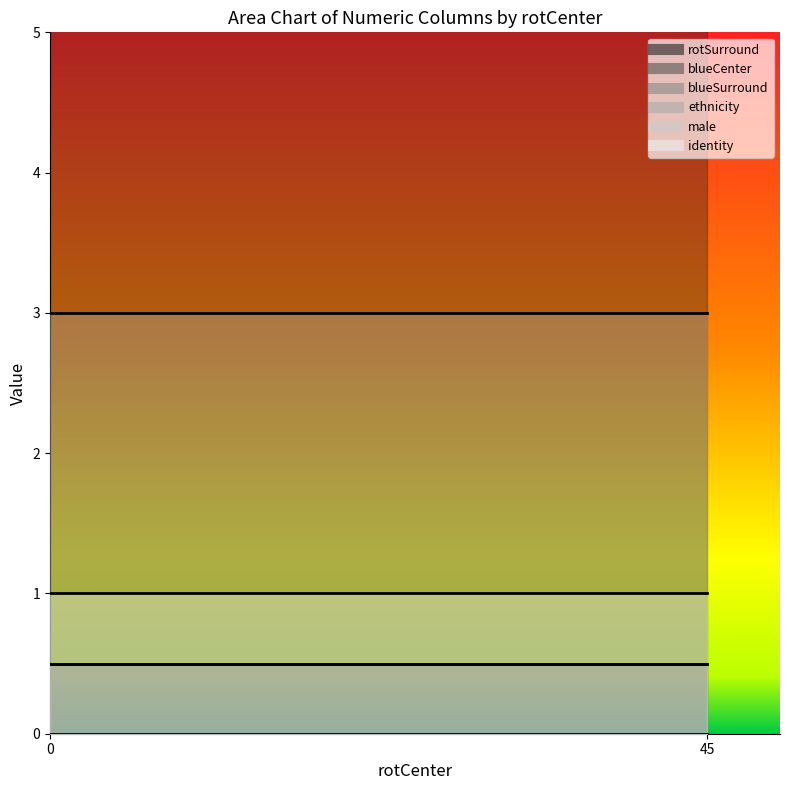

The rotSurround series shows 59 at 13. True or false?

False